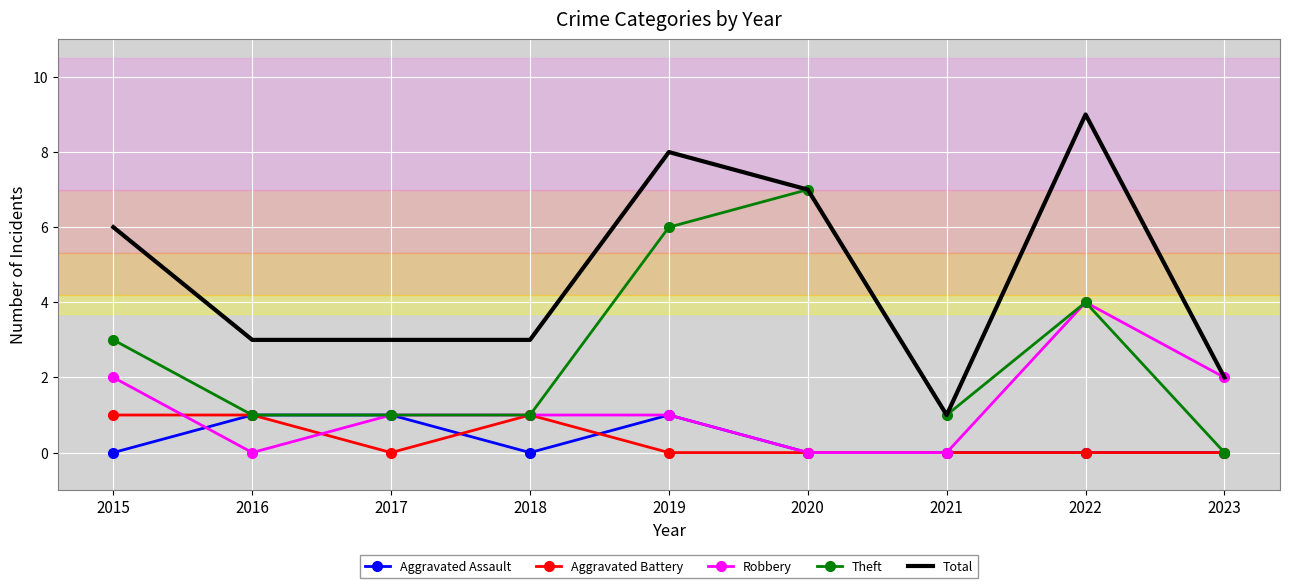

Where is the first local minimum for Aggravated Assault?

2018